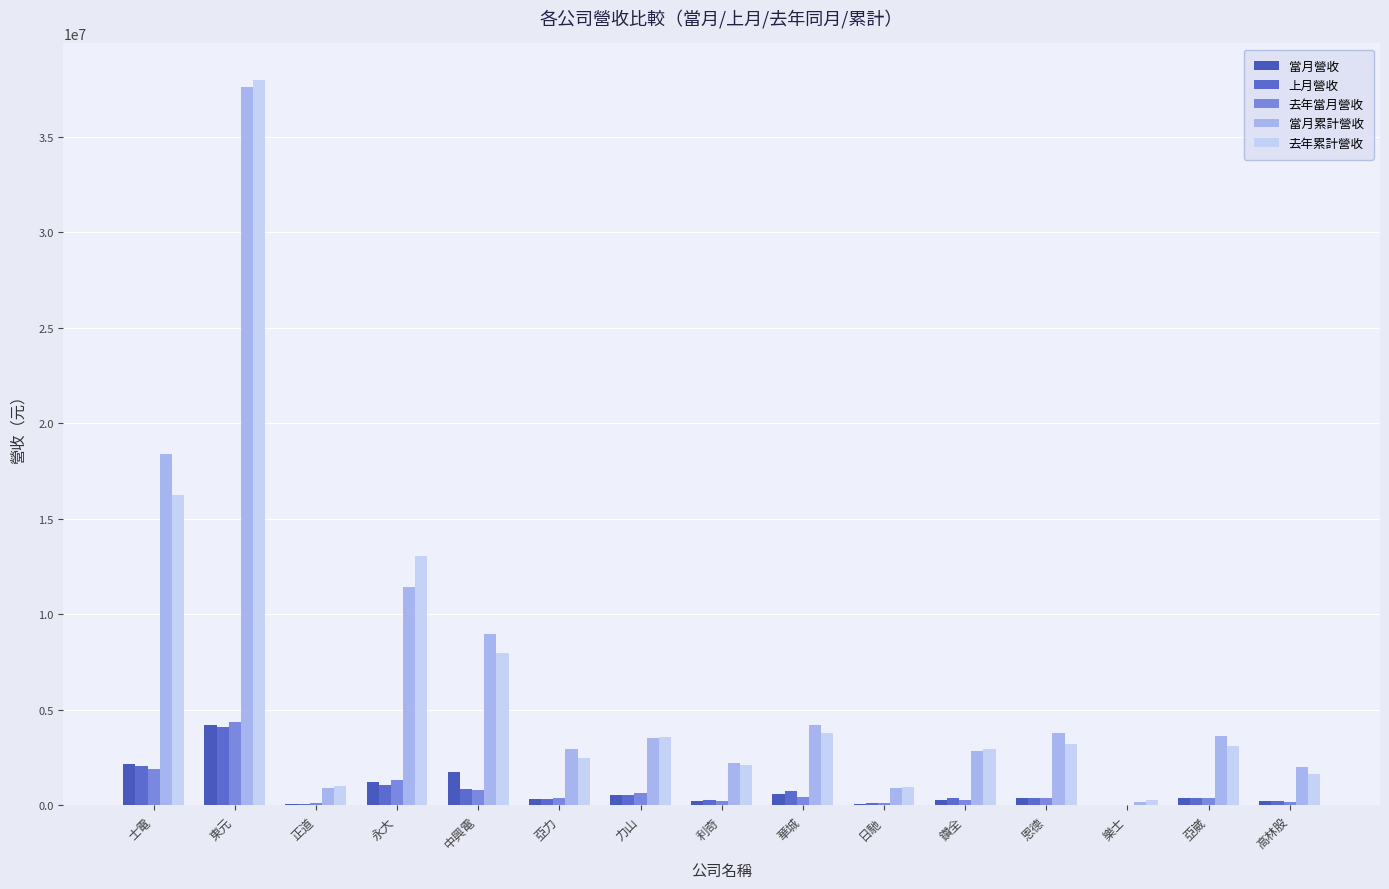

Which category has the highest value in the 當月累計營收 series?

東元